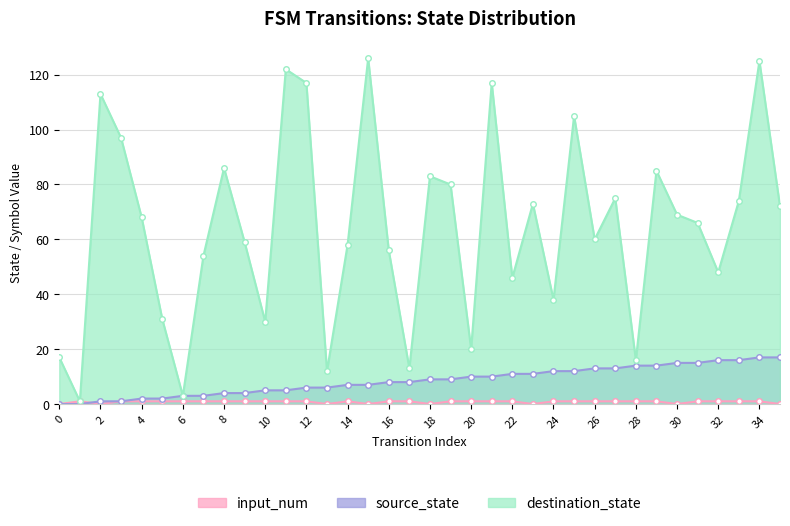

True or false: destination_state and source_state intersect in this chart.

False